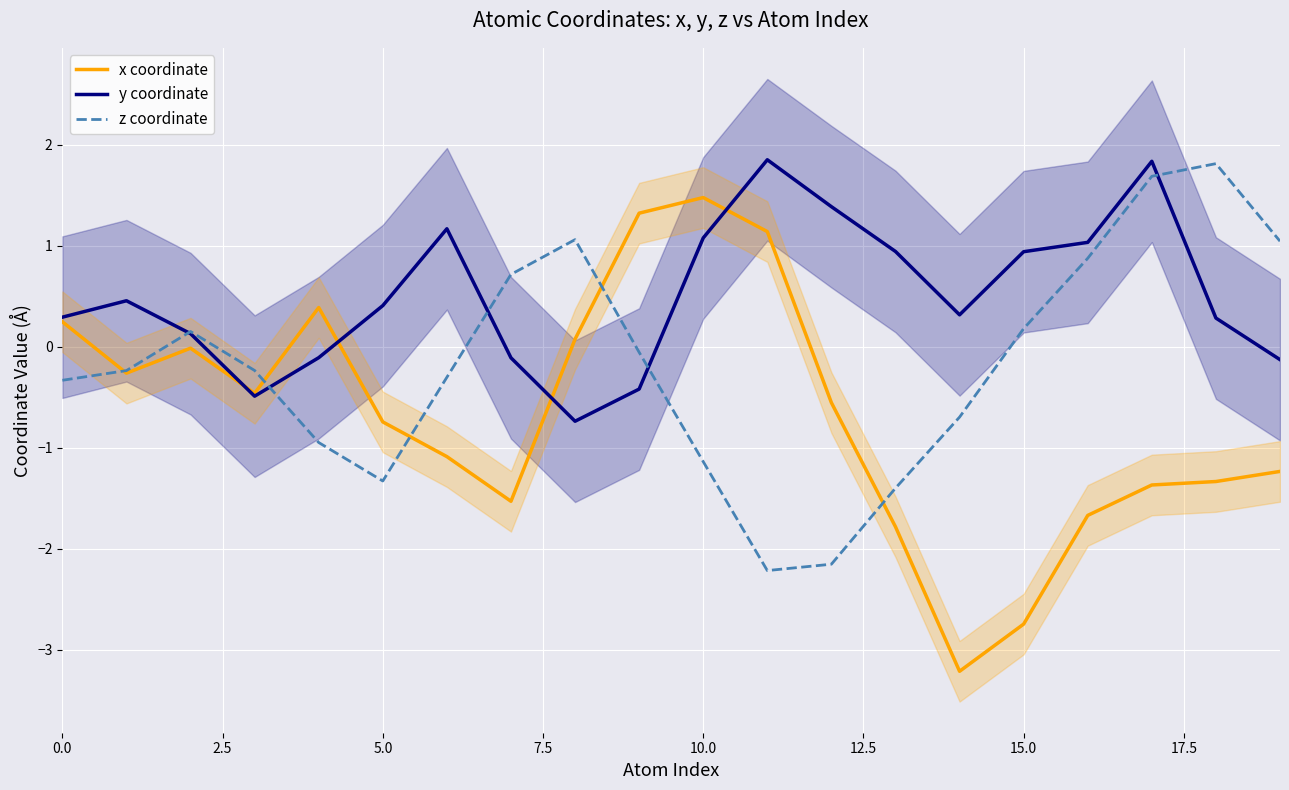

How many data points in x coordinate are above 0?

6